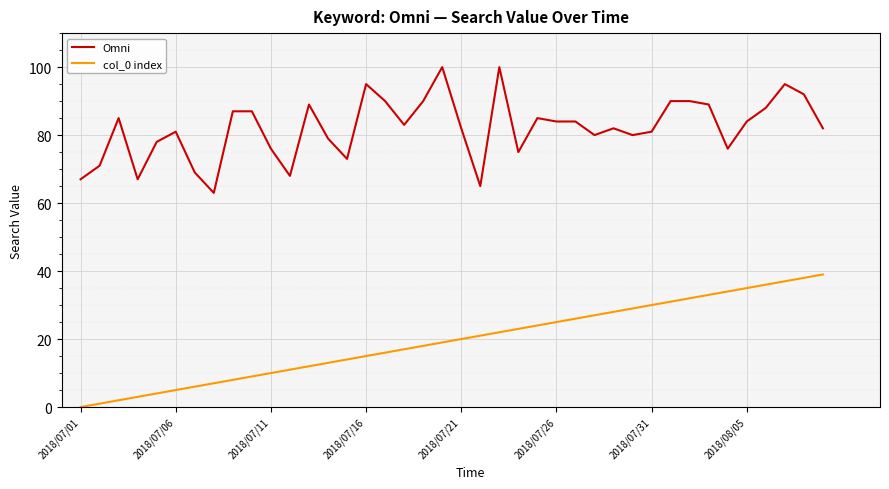

What is the minimum value for Omni?

63